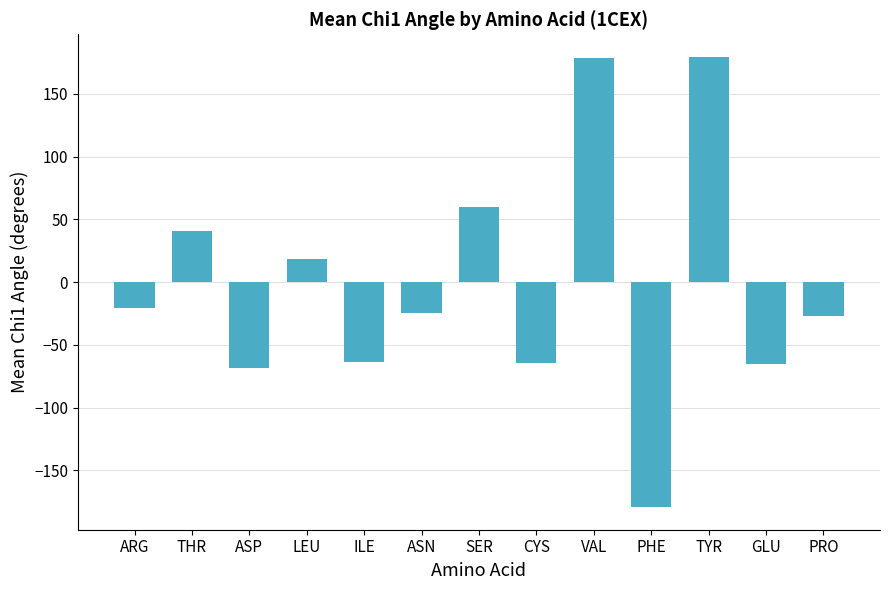

Is it true that the value at CYS is -64.6?

True